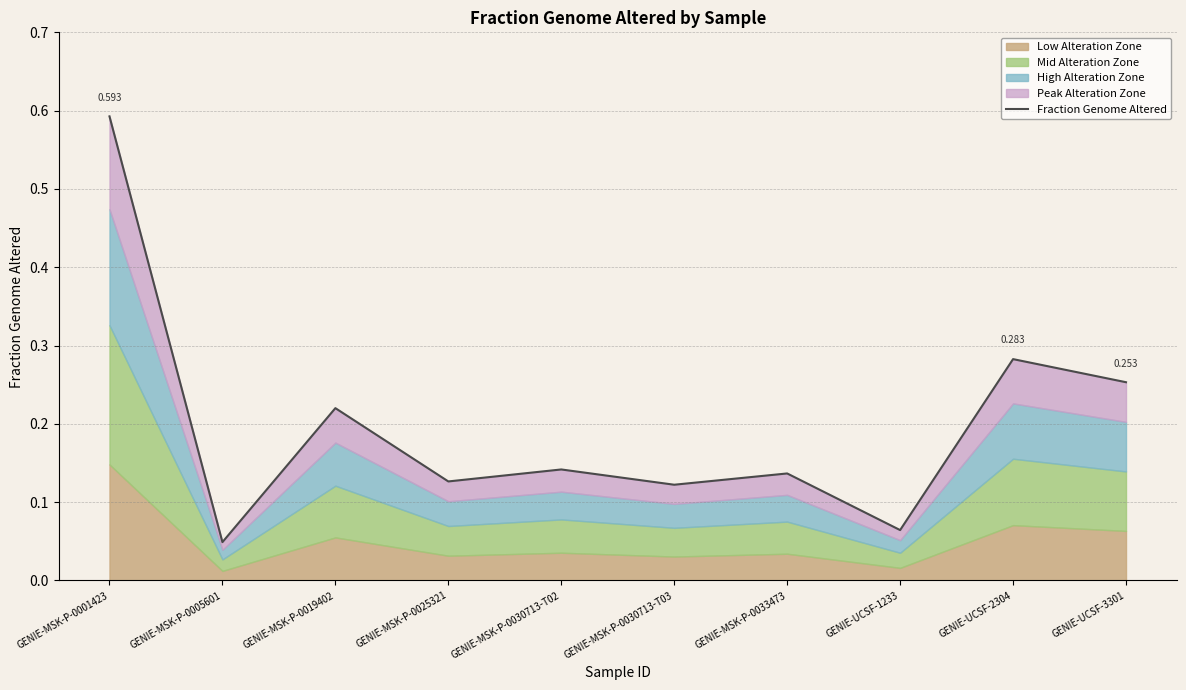

What is the label of the 2nd point from the left?

GENIE-MSK-P-0005601